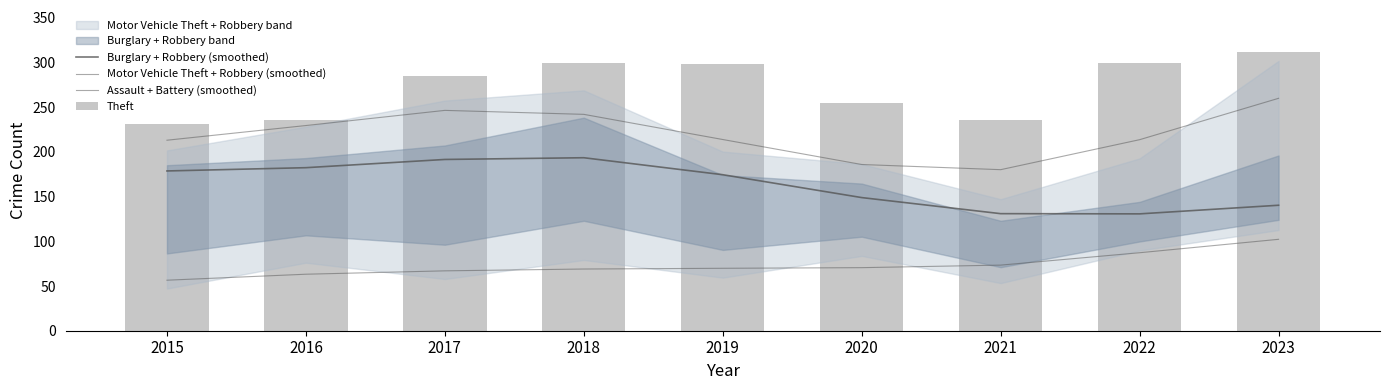

How many data points in Assault + Battery (smoothed) are less than 69?

3